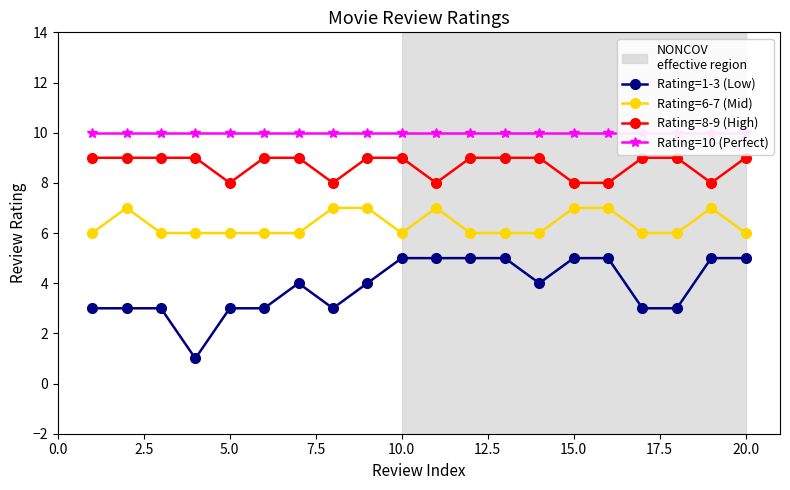

True or false: Rating=6-7 (Mid) and Rating=8-9 (High) intersect in this chart.

False